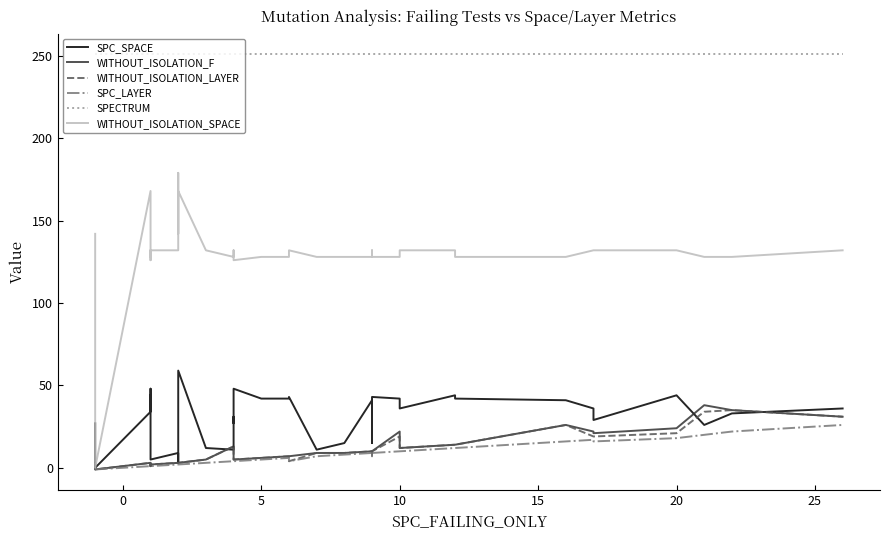

True or false: SPC_SPACE and SPECTRUM cross at least once.

False